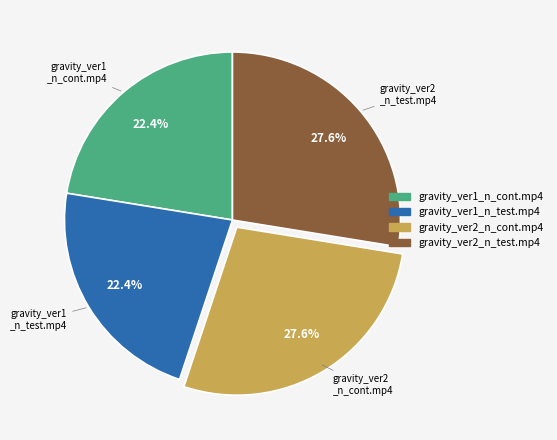

How many slices are in this pie chart?

4